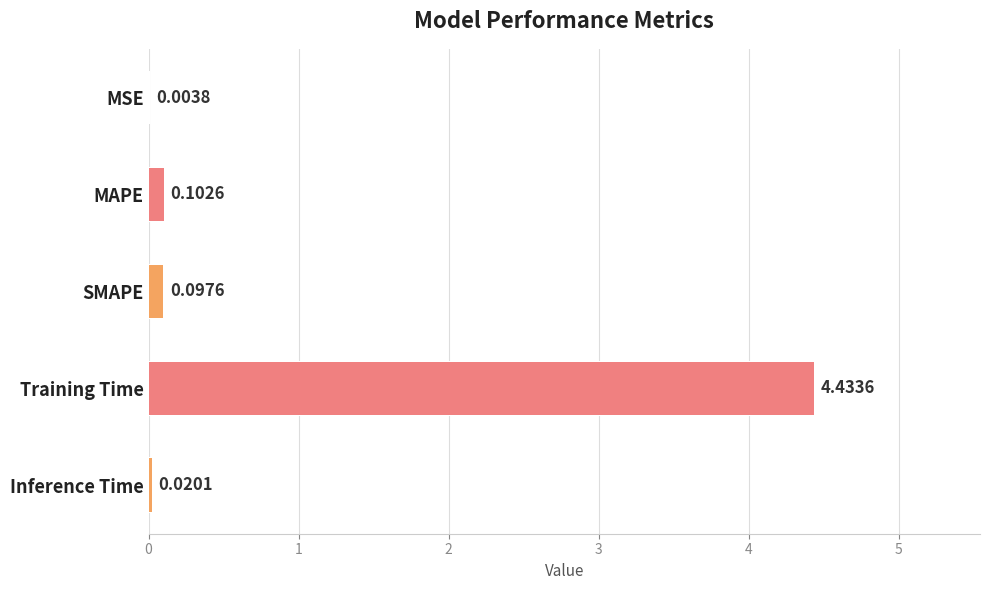

Which label corresponds to the largest value in the chart?

Training Time